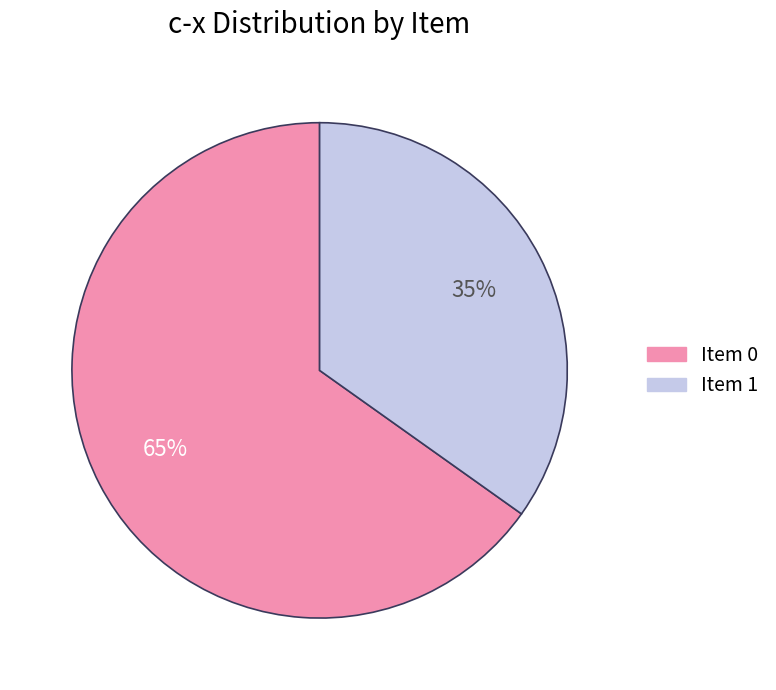

To the nearest percent, what is the average slice percentage?

50%